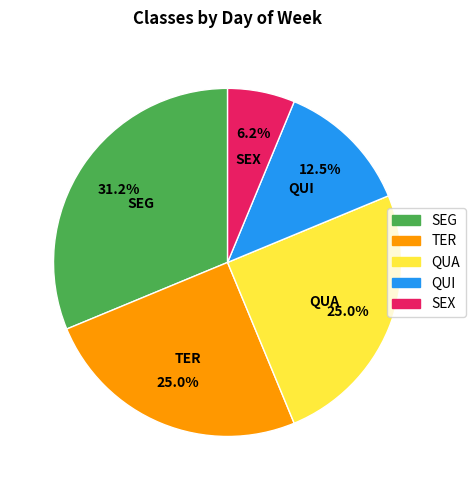

To the nearest percent, what is the difference between the largest and smallest slice percentages?

25%